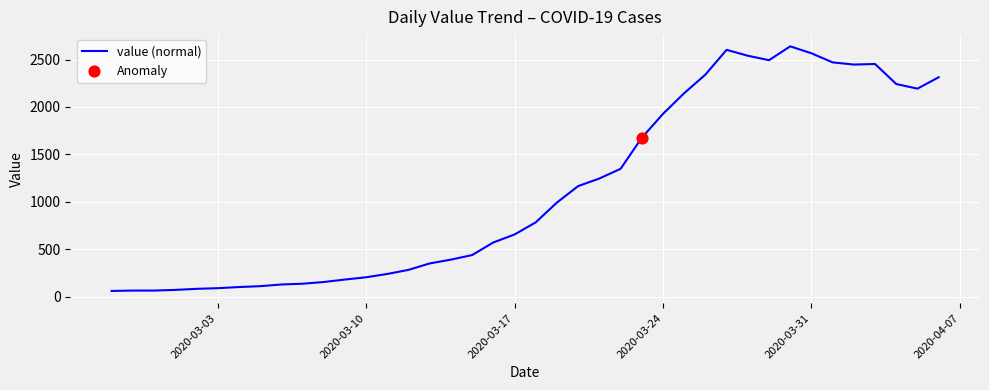

What is the greatest value displayed?

2639